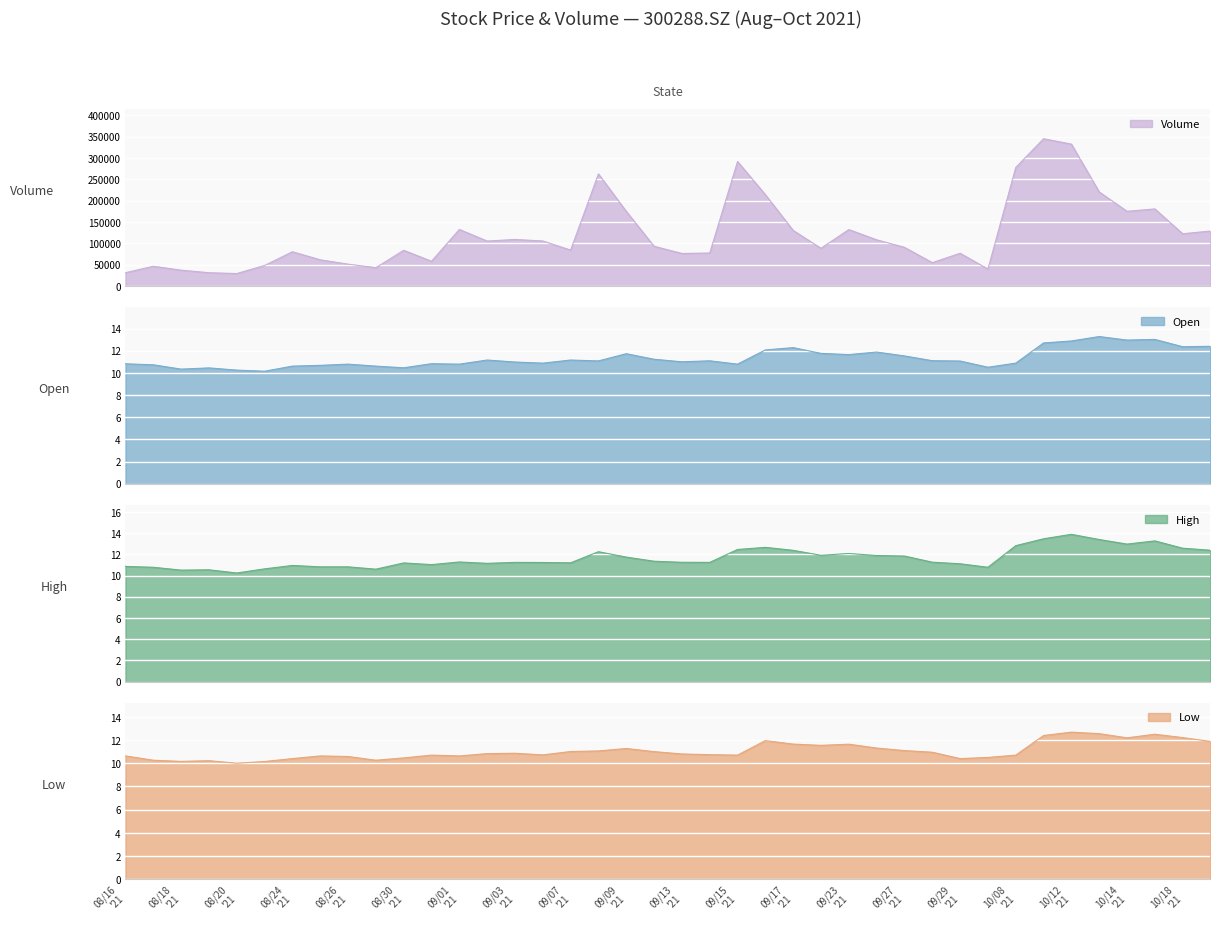

Count the number of data series in this chart.

4